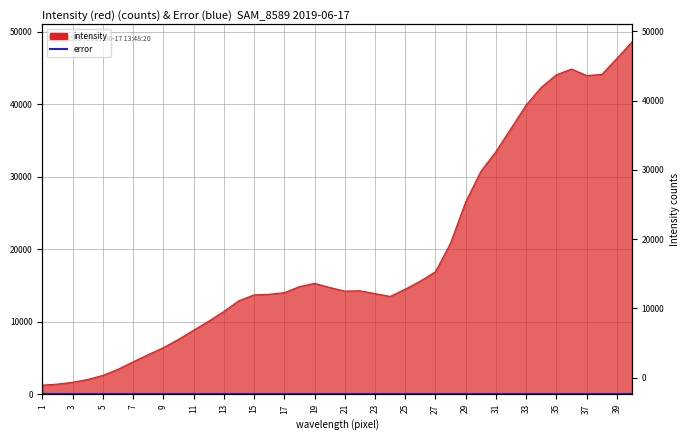

True or false: the data shows 5492 at 8.

True